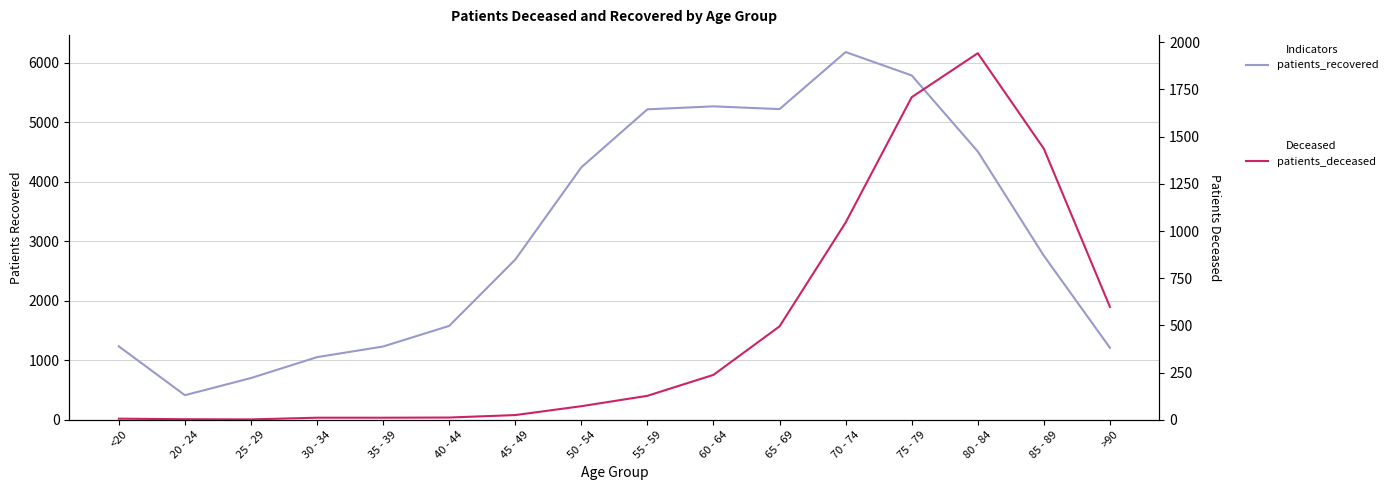

Which series has the widest spread of values?

patients_recovered